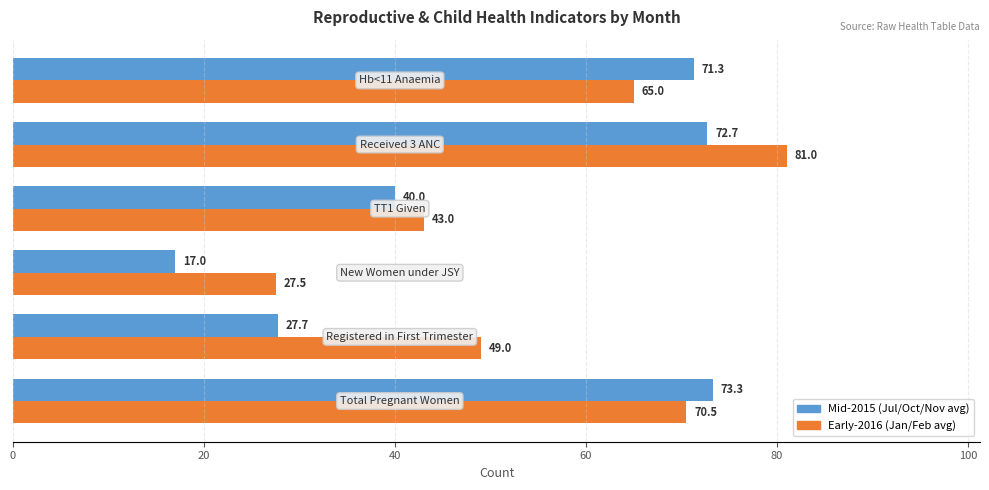

Which series has the widest spread of values?

Mid-2015 (Jul/Oct/Nov avg)